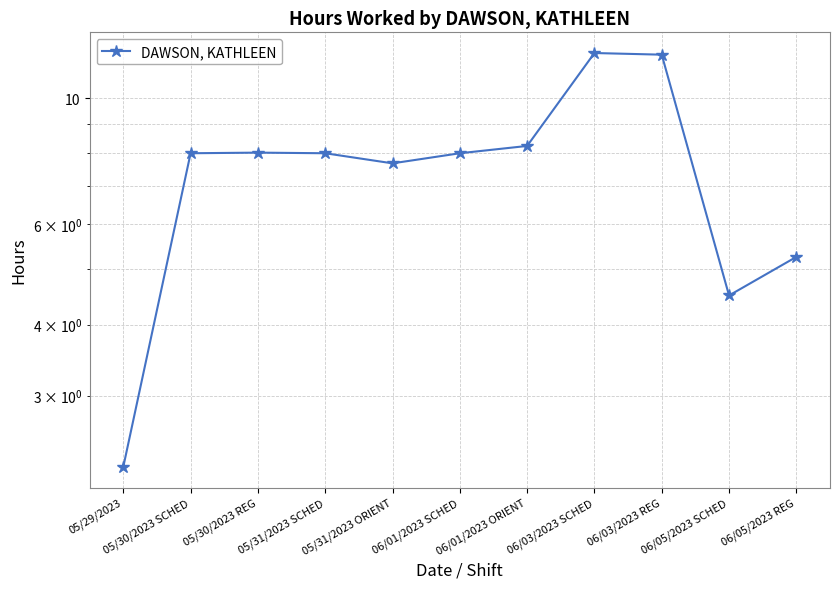

What is the sum of all values?

83.9